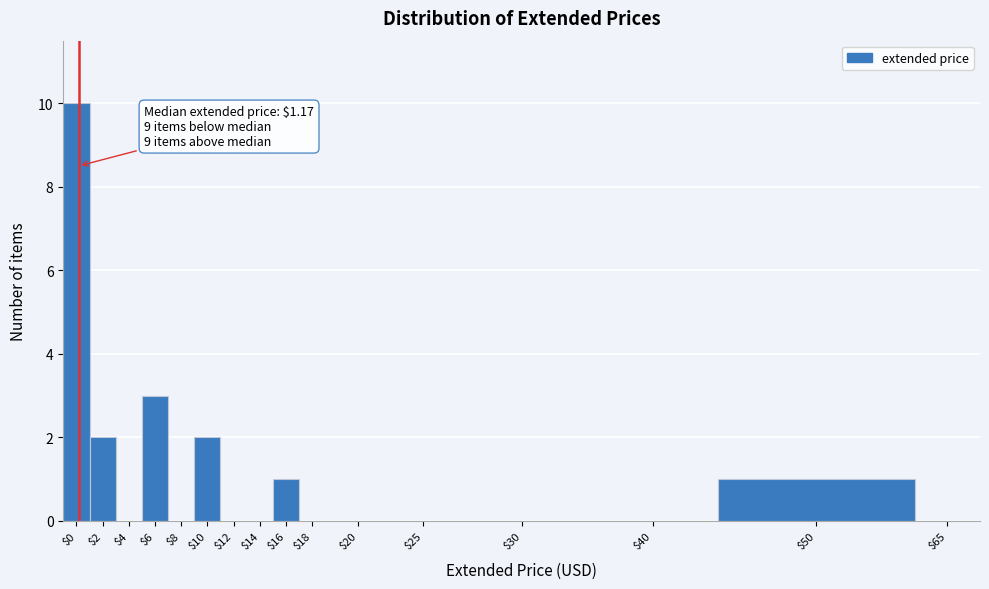

At which label is the value closest to 5?

$6